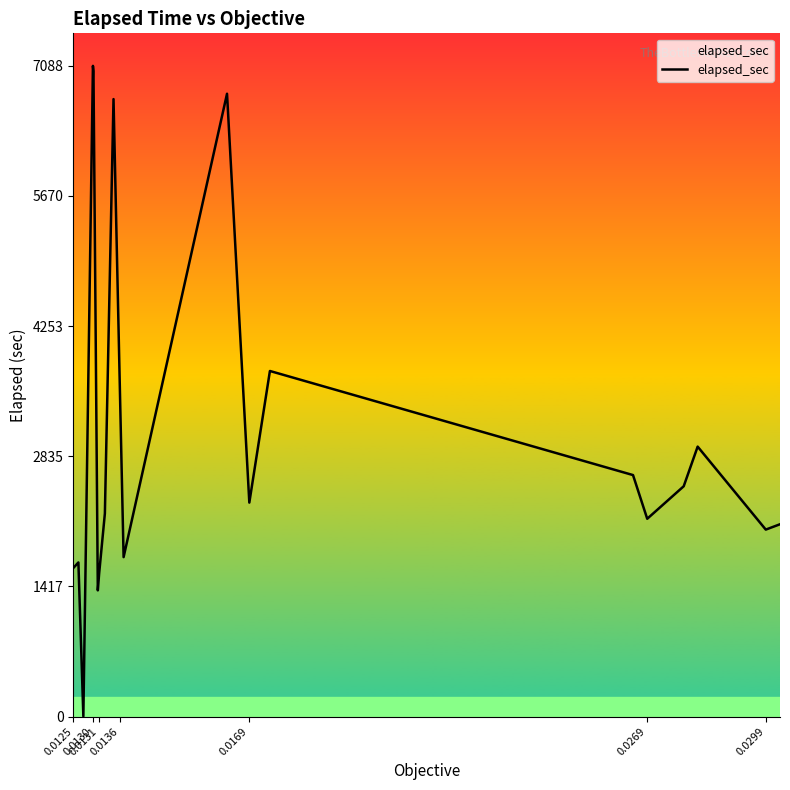

What is the difference between the second highest and second lowest values?

5656.0